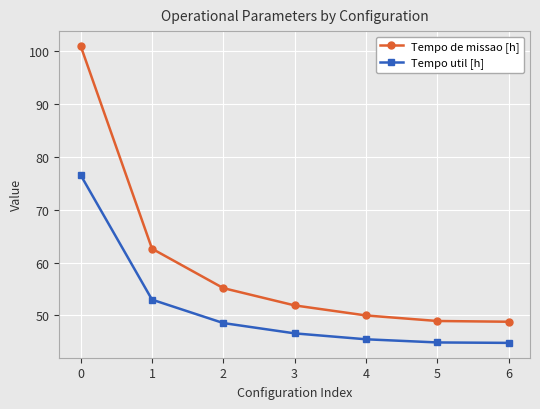

How many distinct data groups are displayed?

2